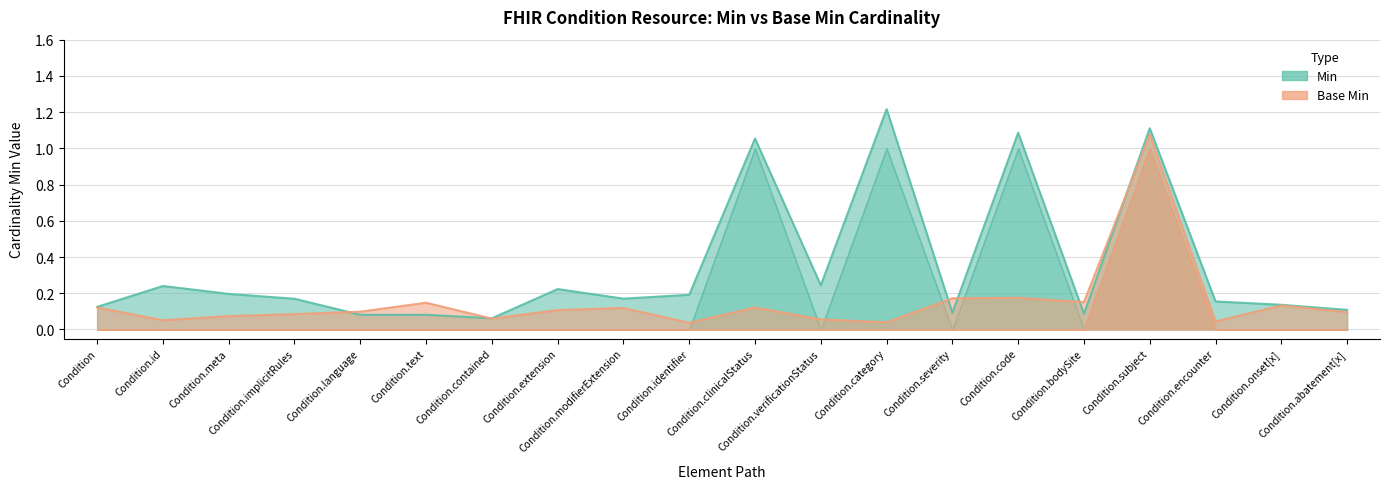

Which series ends up on top after the final intersection of Min and Base Min?

Min